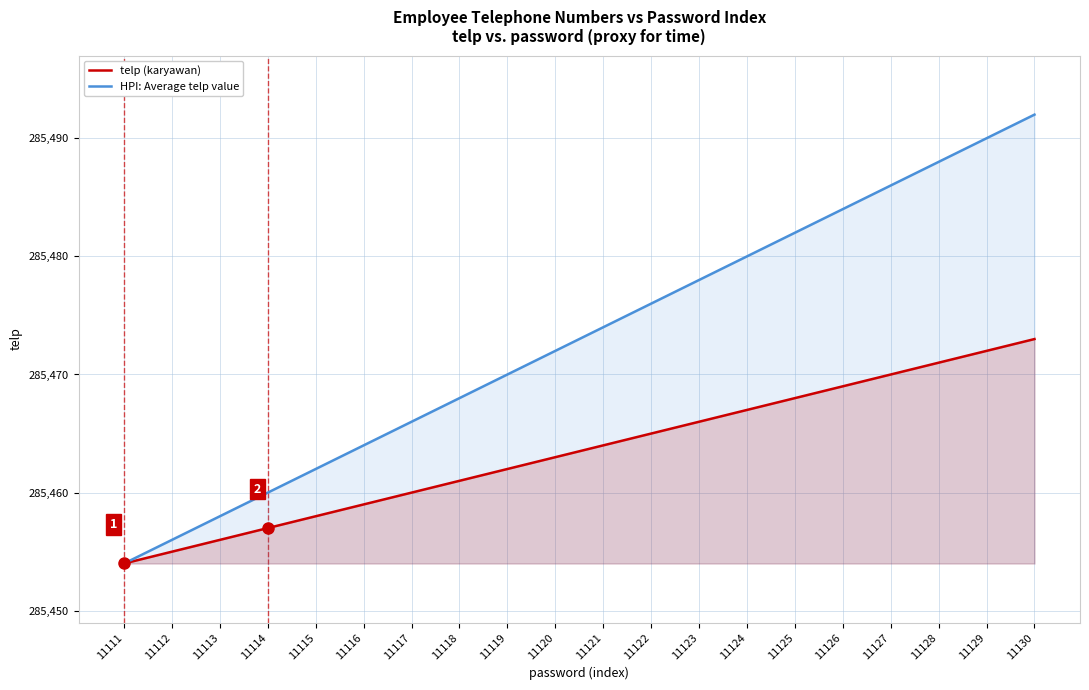

True or false: telp (karyawan) and HPI: Average telp value cross at least once.

False